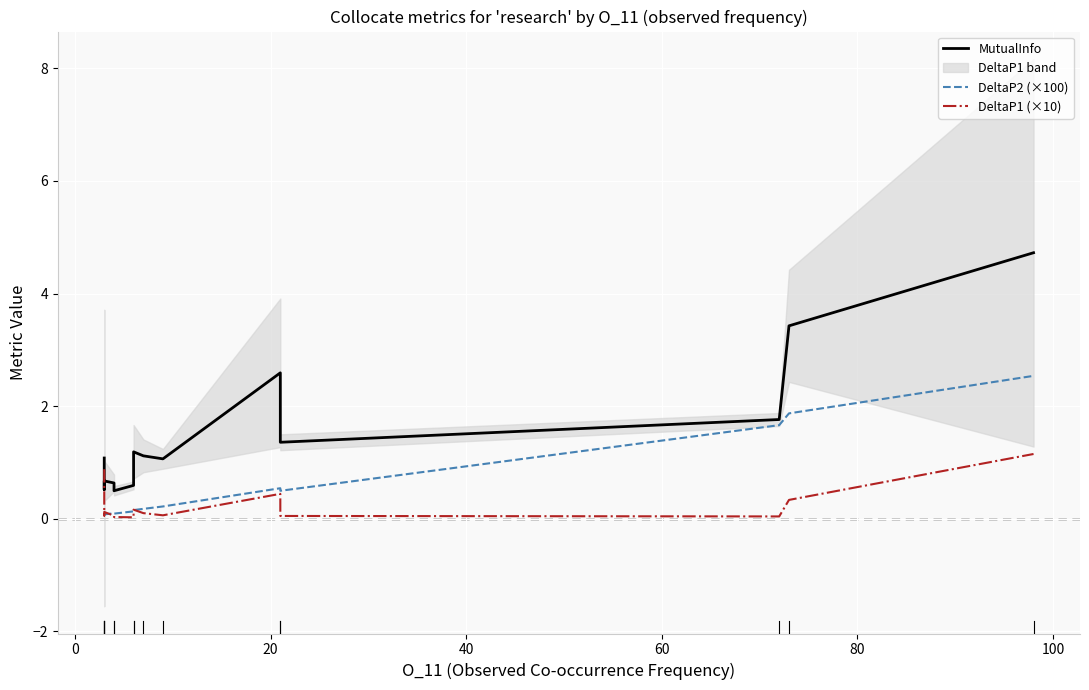

Rank the series by their average value, from highest to lowest.

MutualInfo, DeltaP2 (×100), DeltaP1 (×10)